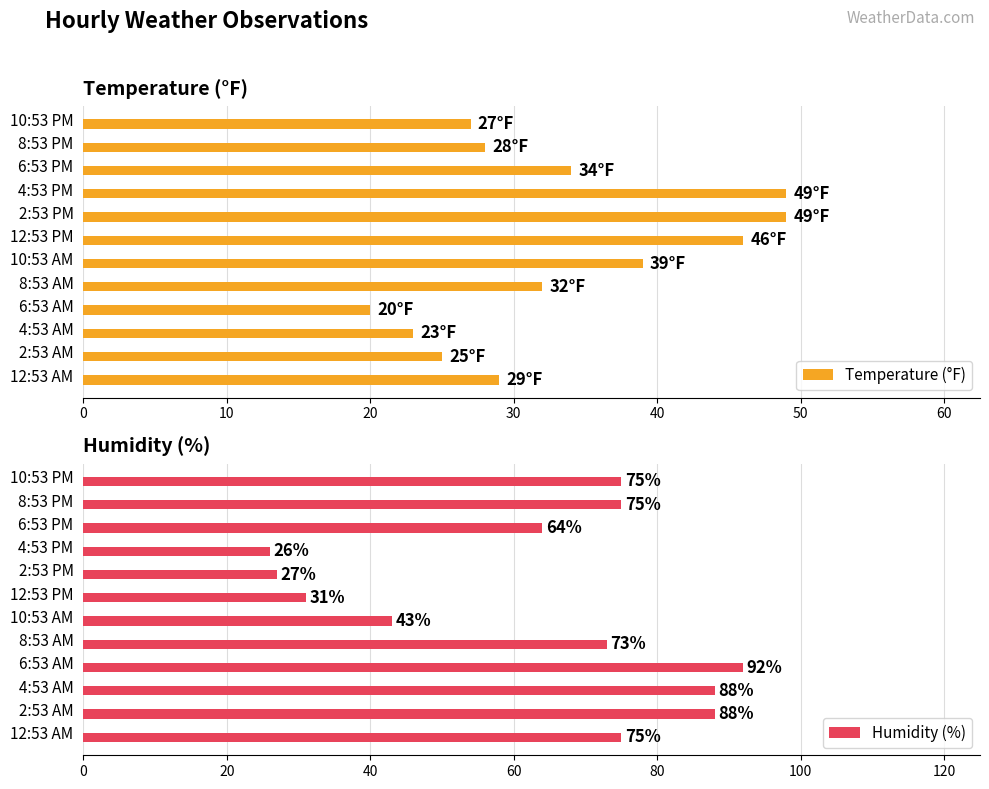

At which label does Temperature (°F) reach its minimum?

6:53 AM